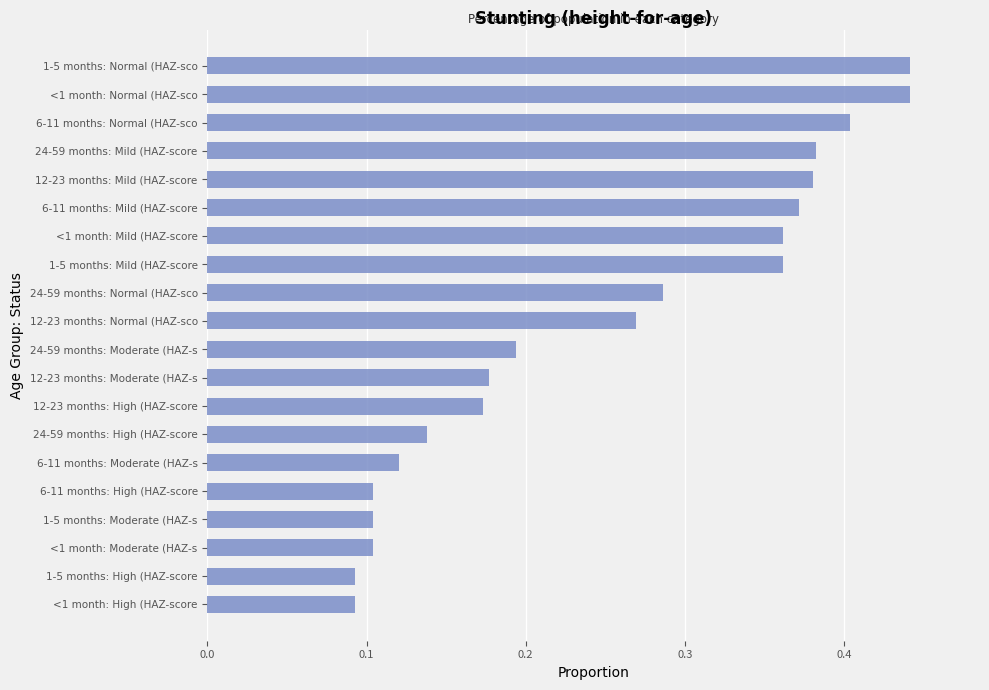

Does the chart contain any negative values?

No